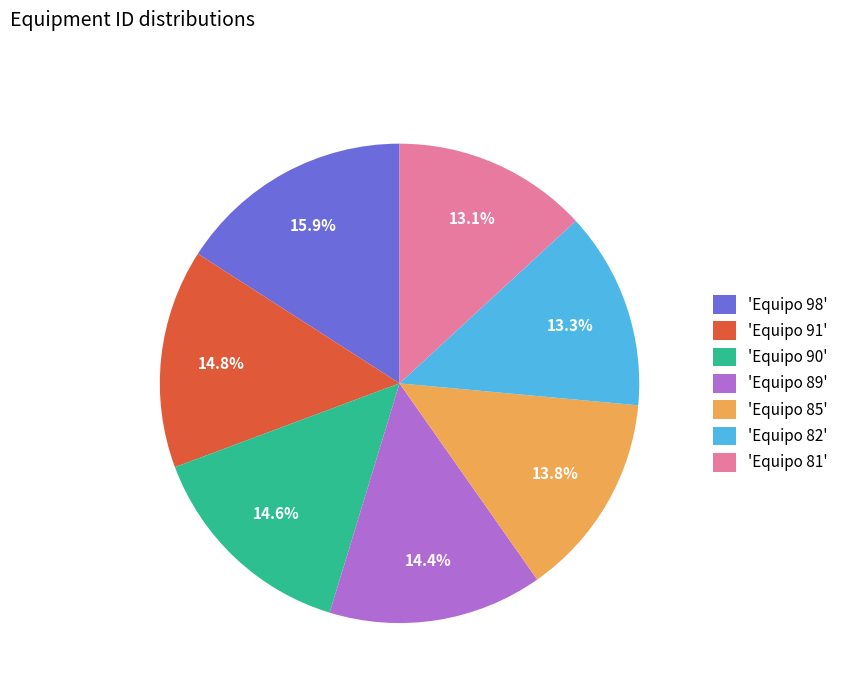

How many slices are in this pie chart?

7